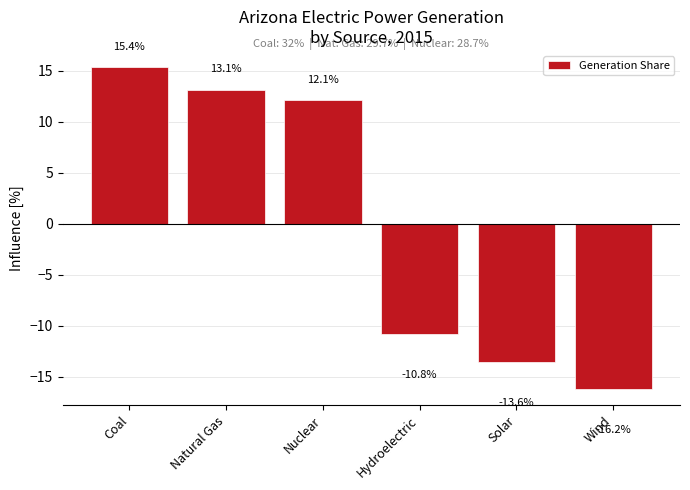

Count the number of data series in this chart.

1